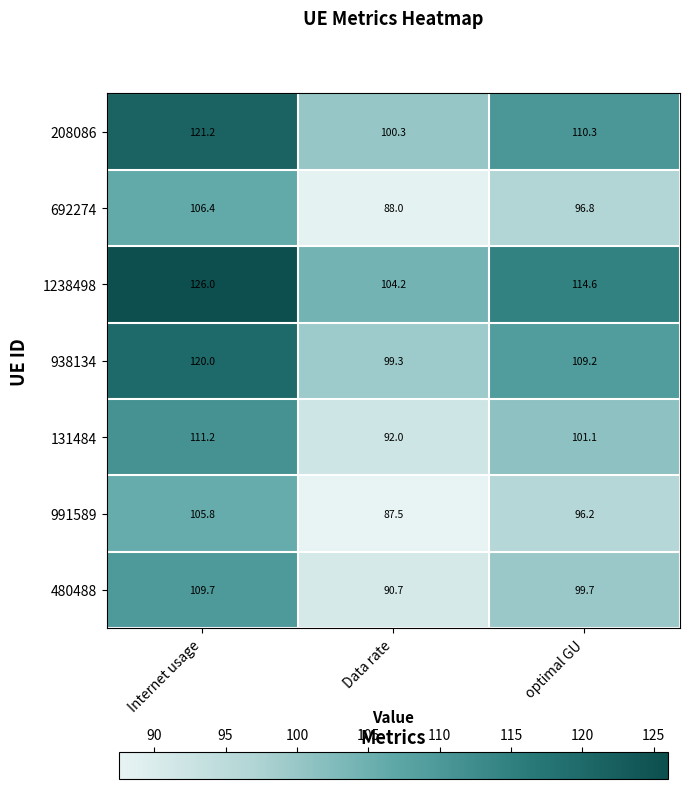

How many data points in 480488 are less than 99?

1